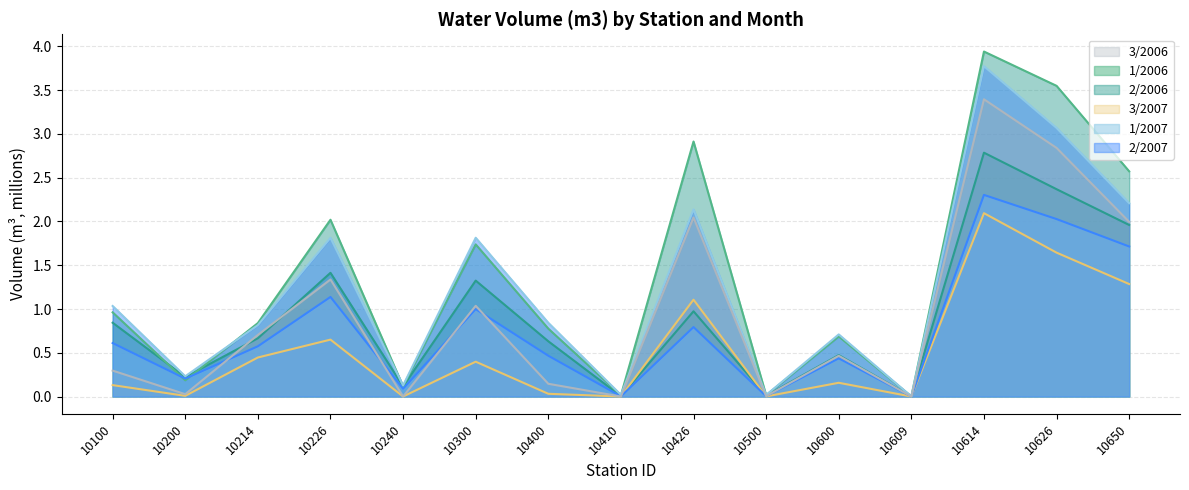

How many data points in 3/2006 are above 0?

13